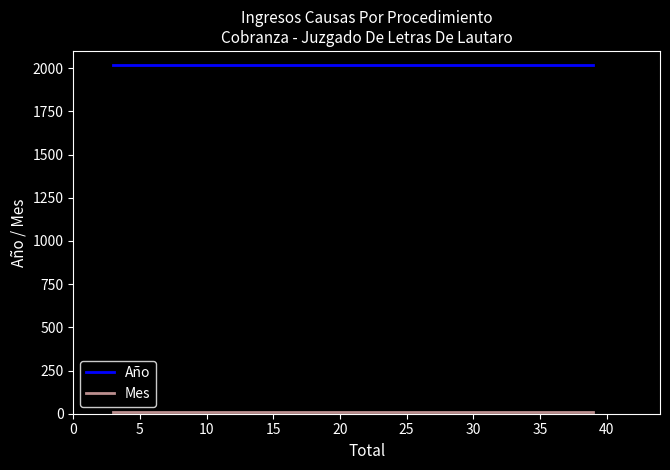

At how many categories does at least one series exceed 1402?

4